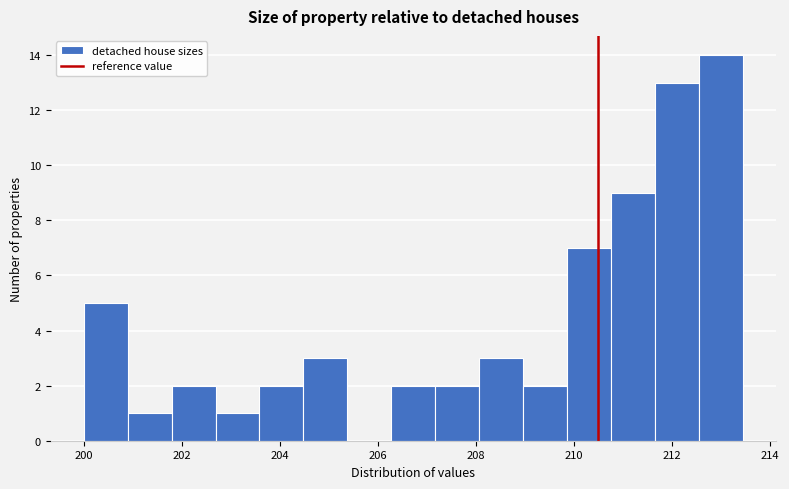

Which range on the x-axis has the tallest bar?

212.6 to 213.4